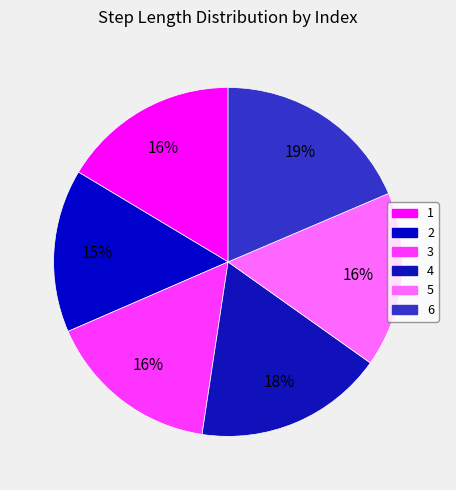

What percentage is the 2 slice, to the nearest percent?

15%